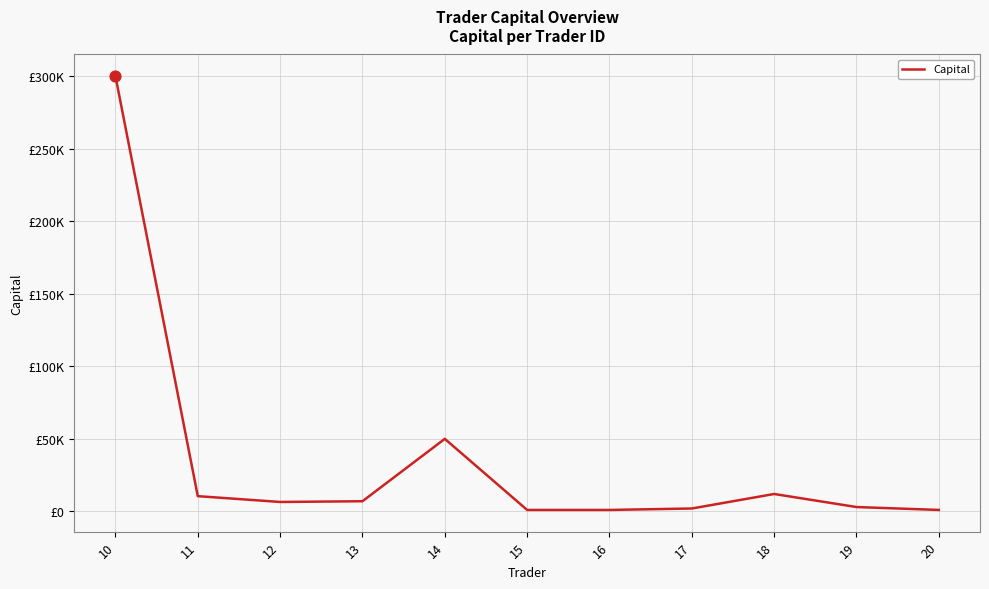

Approximately how many times larger is the value at 13 compared to 16?

7.0